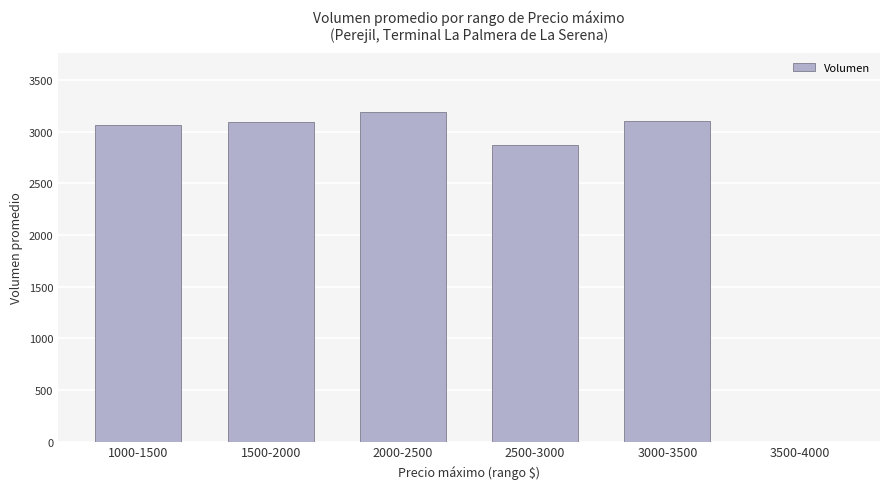

Which label corresponds to the largest value in the chart?

2000-2500